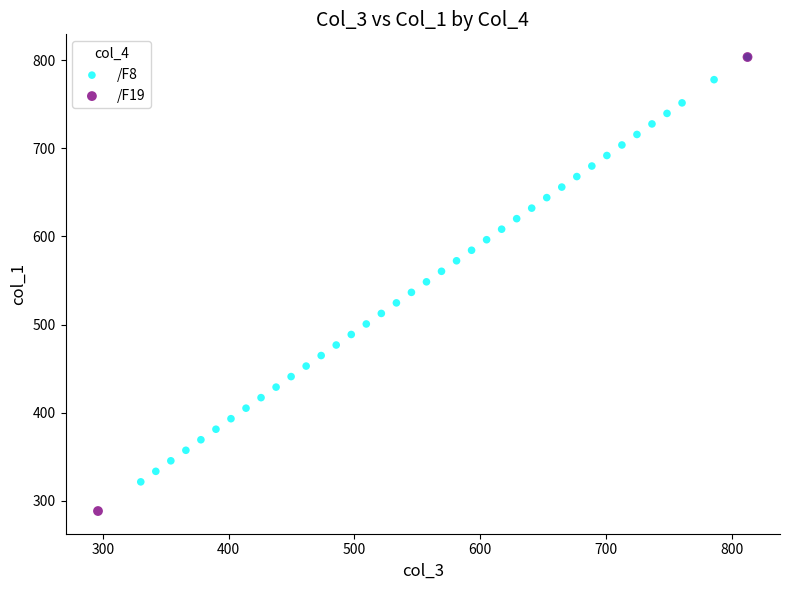

What are all the series names shown in the legend?

/F8, /F19